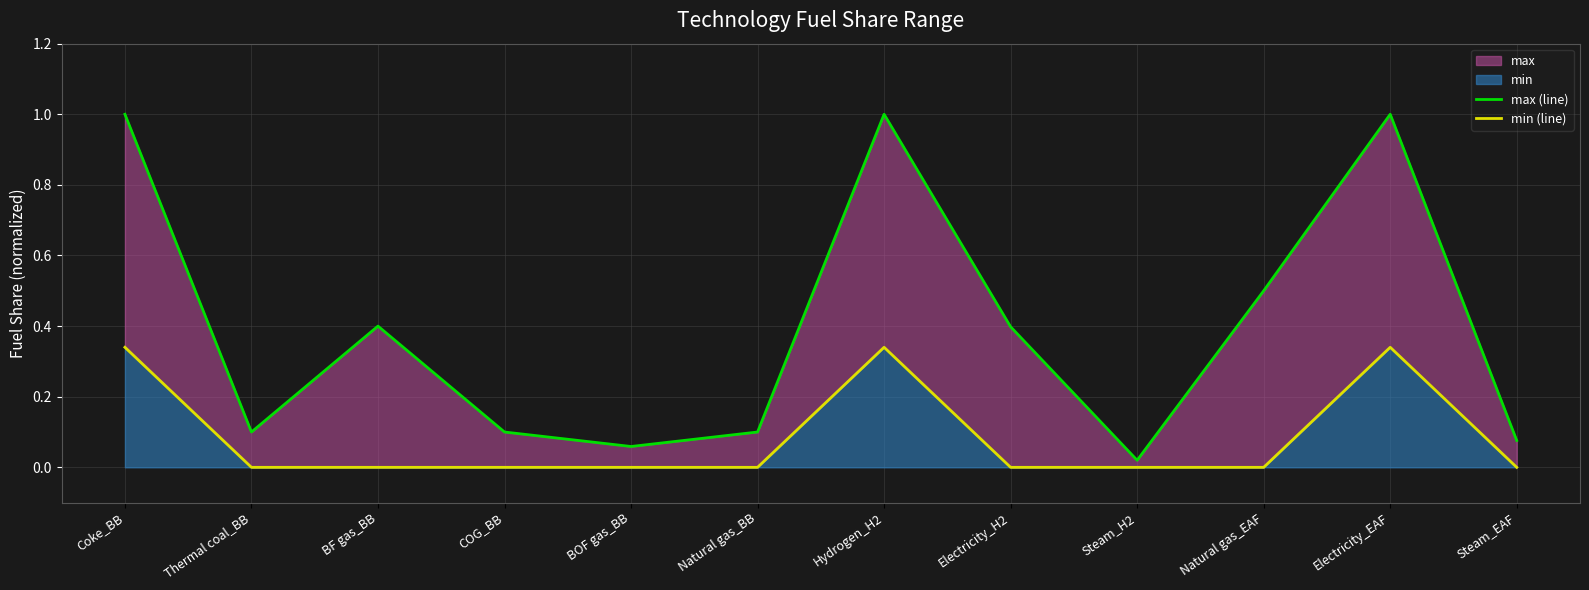

At how many categories does at least one series exceed 0?

12